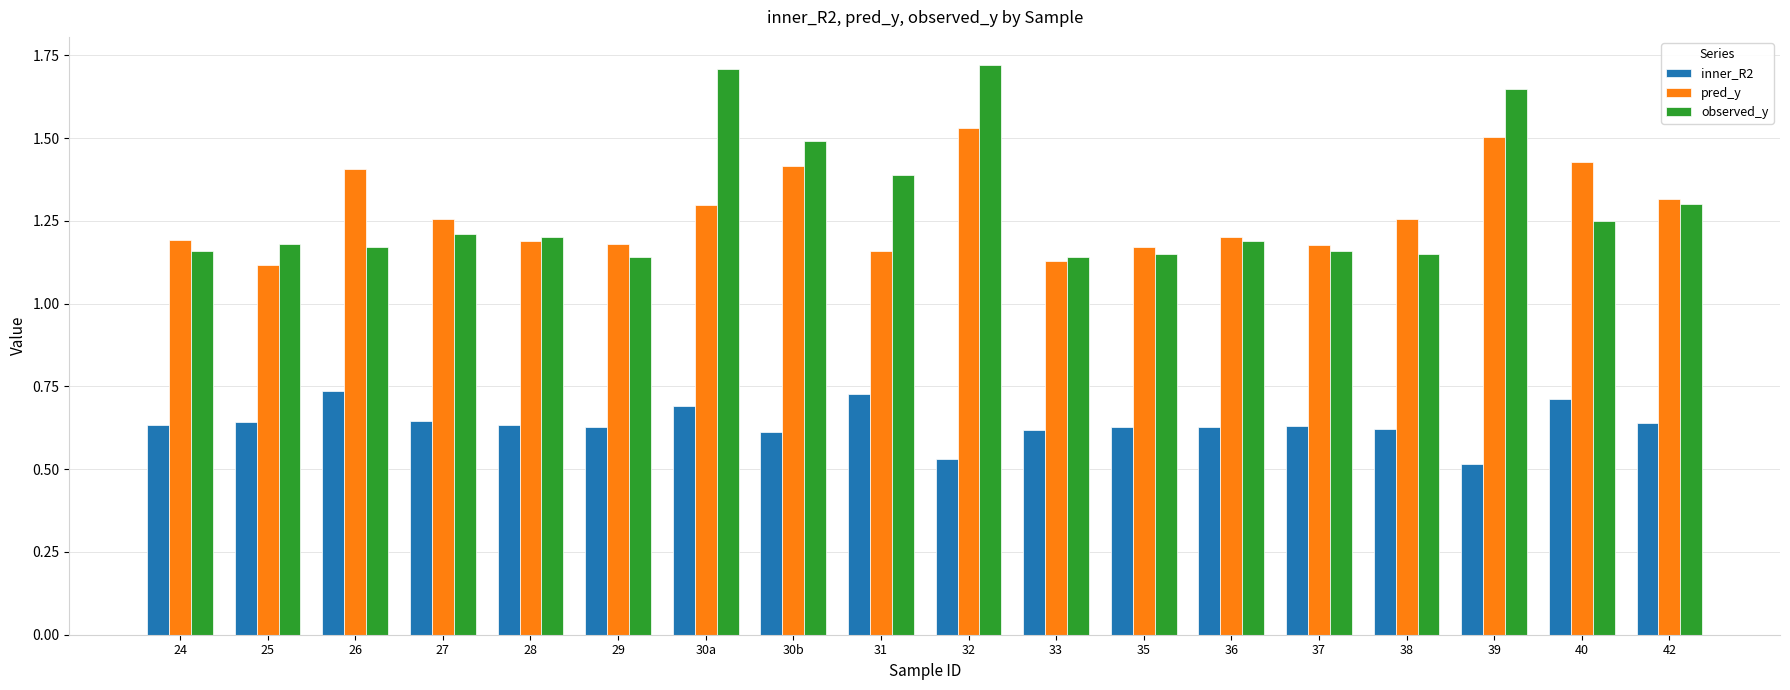

What is the sum of the observed_y values at 36 and 39?

2.8